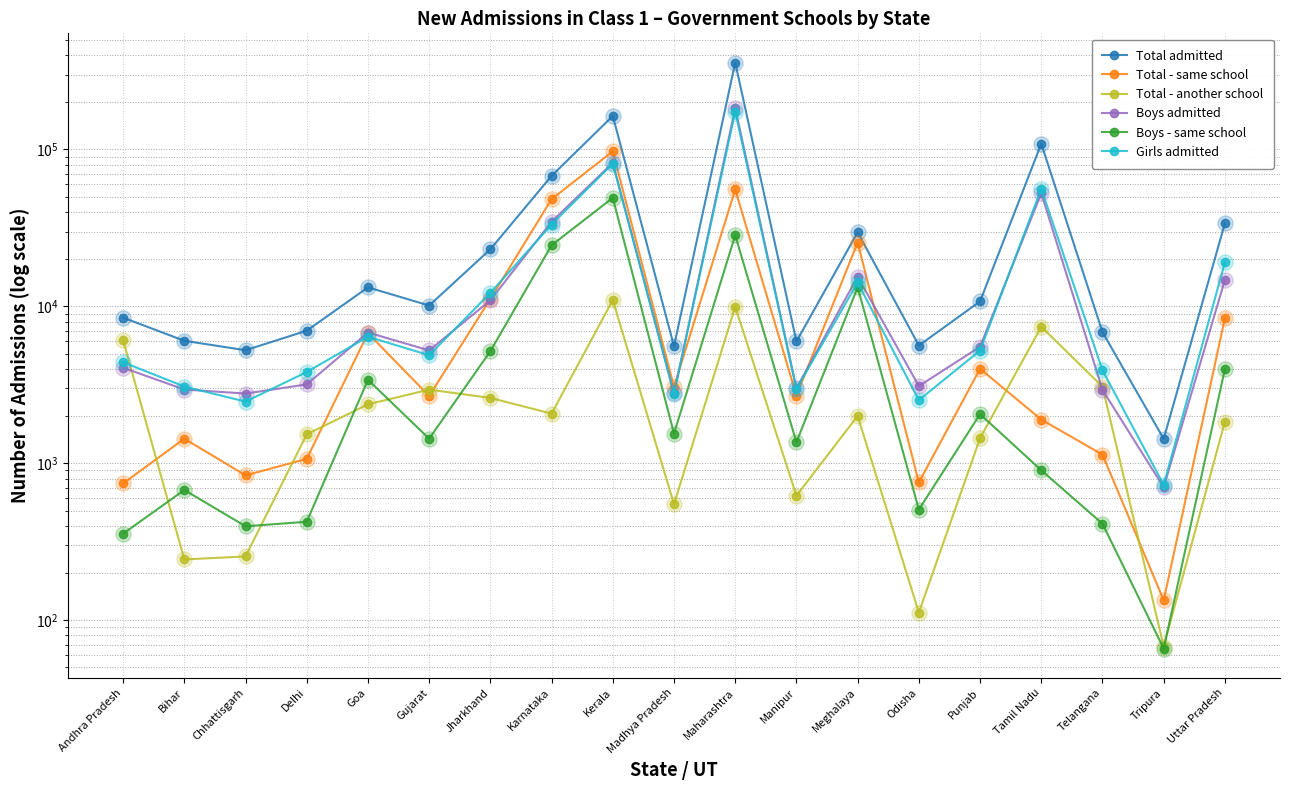

What are all the series names shown in the legend?

Total admitted, Total - same school, Total - another school, Boys admitted, Boys - same school, Girls admitted